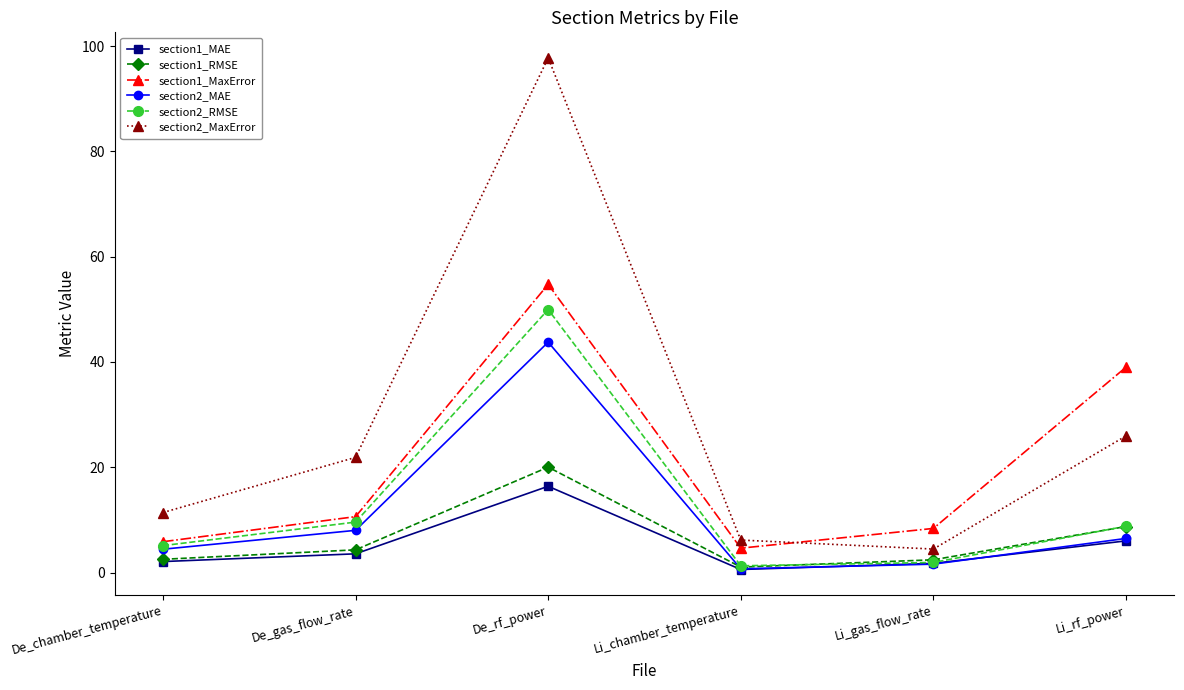

What are all the series names shown in the legend?

section1_MAE, section1_RMSE, section1_MaxError, section2_MAE, section2_RMSE, section2_MaxError